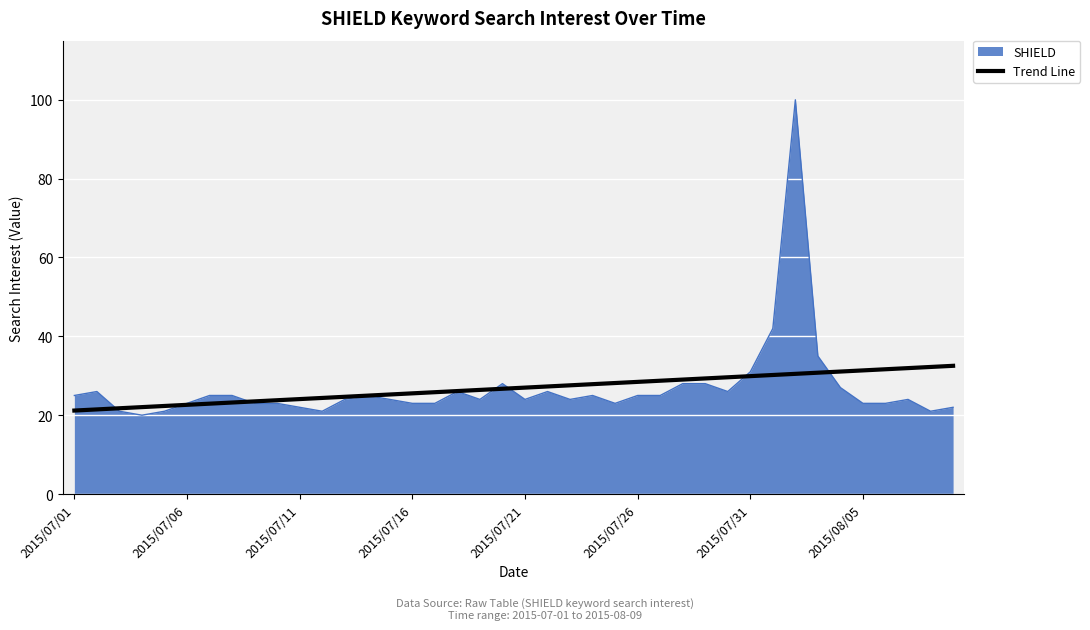

What is the greatest value displayed?

100.0